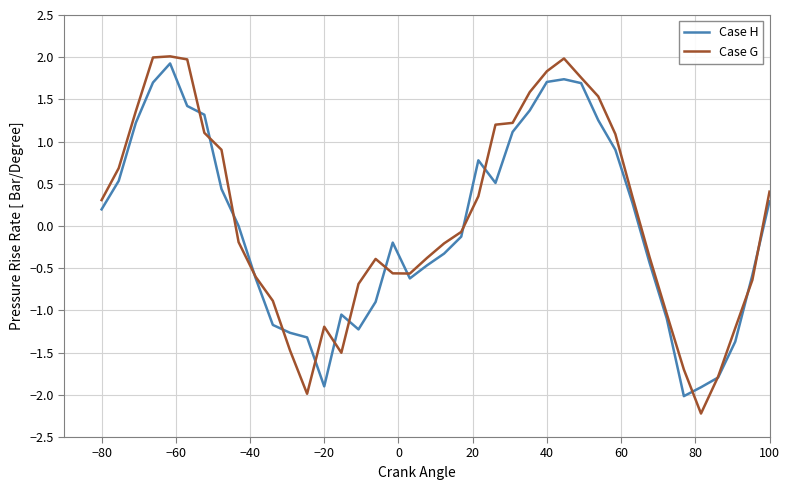

What is the maximum value for Case H?

1.9